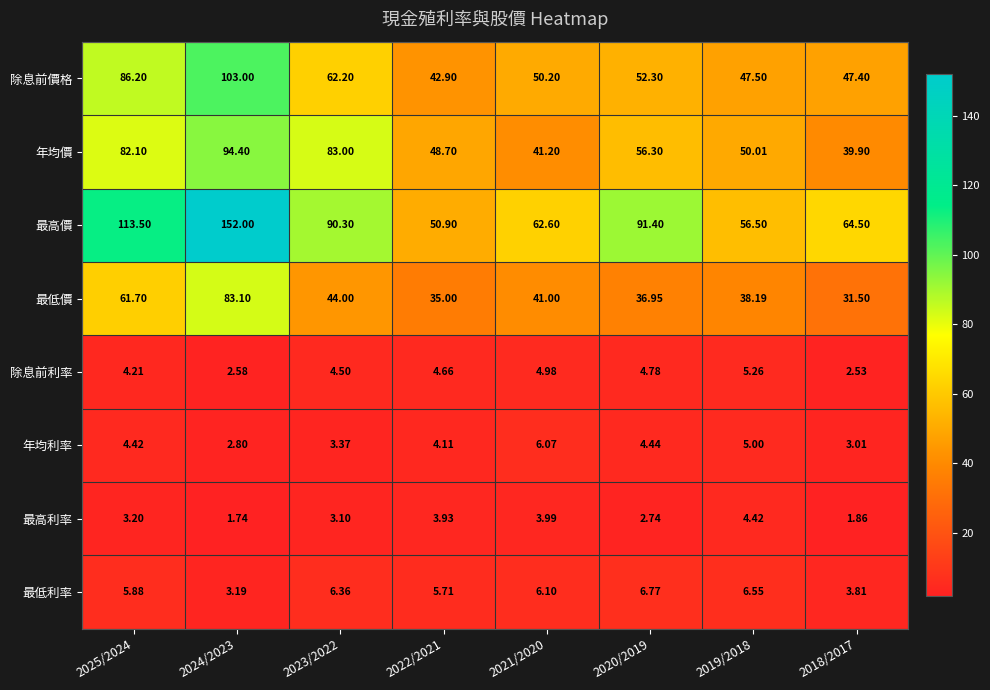

Which series has the largest total across all categories?

最高價